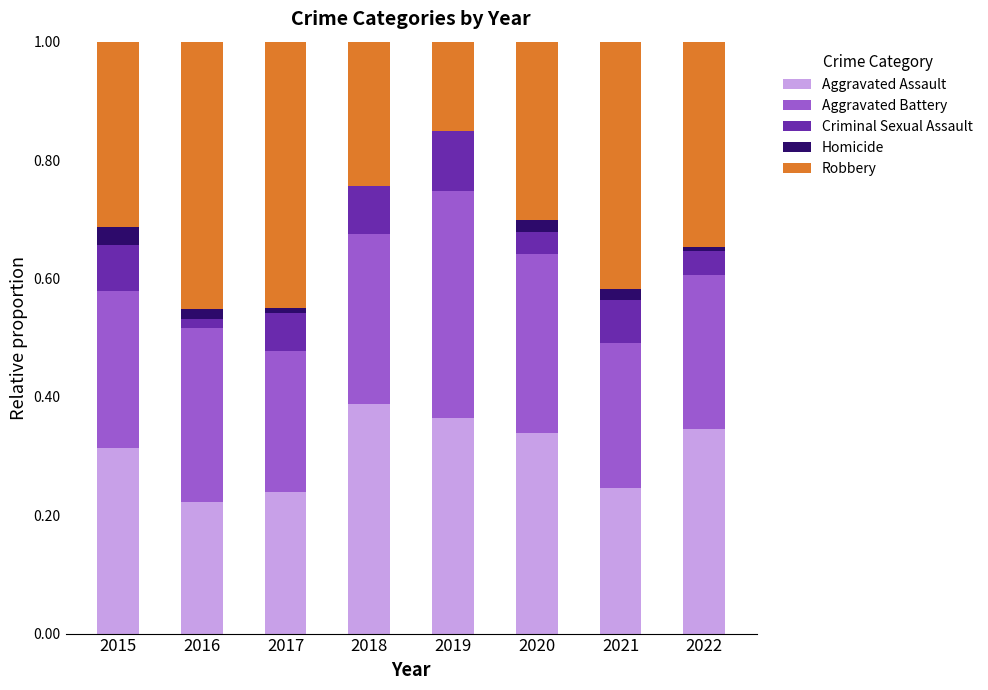

Are the bars horizontal?

No